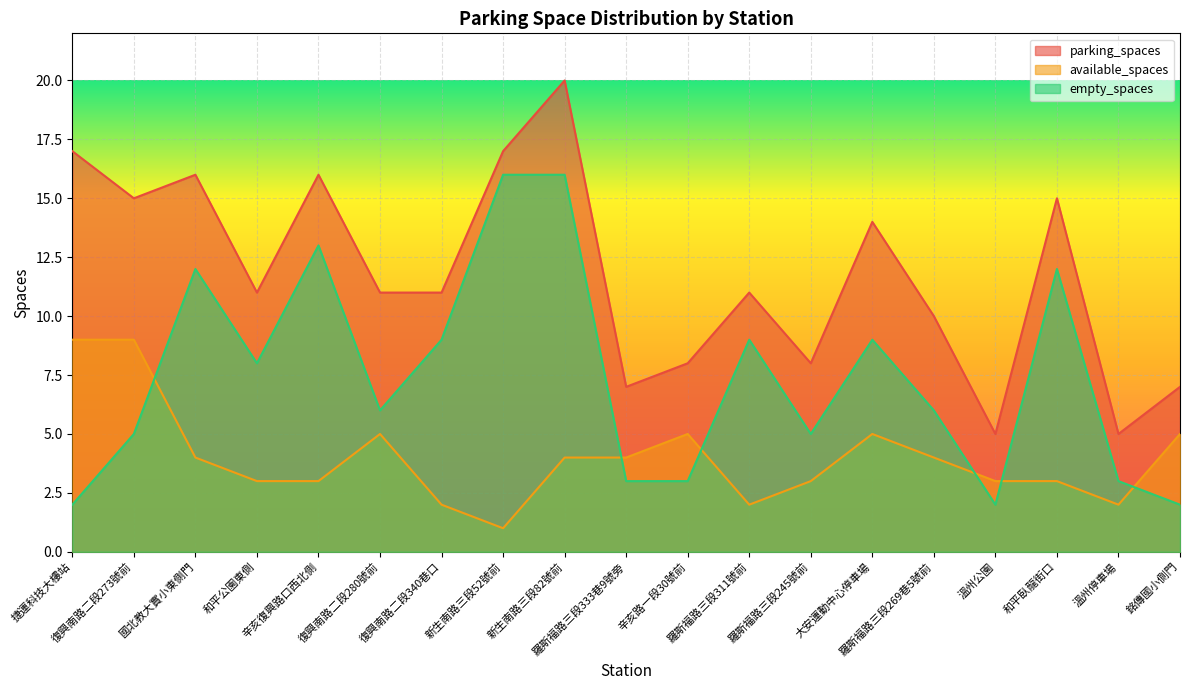

Reading right to left, transcribe all the data shown in this chart.

parking_spaces: 7	5	15	5	10	14	8	11	8	7	20	17	11	11	16	11	16	15	17
available_spaces: 5	2	3	3	4	5	3	2	5	4	4	1	2	5	3	3	4	9	9
empty_spaces: 2	3	12	2	6	9	5	9	3	3	16	16	9	6	13	8	12	5	2